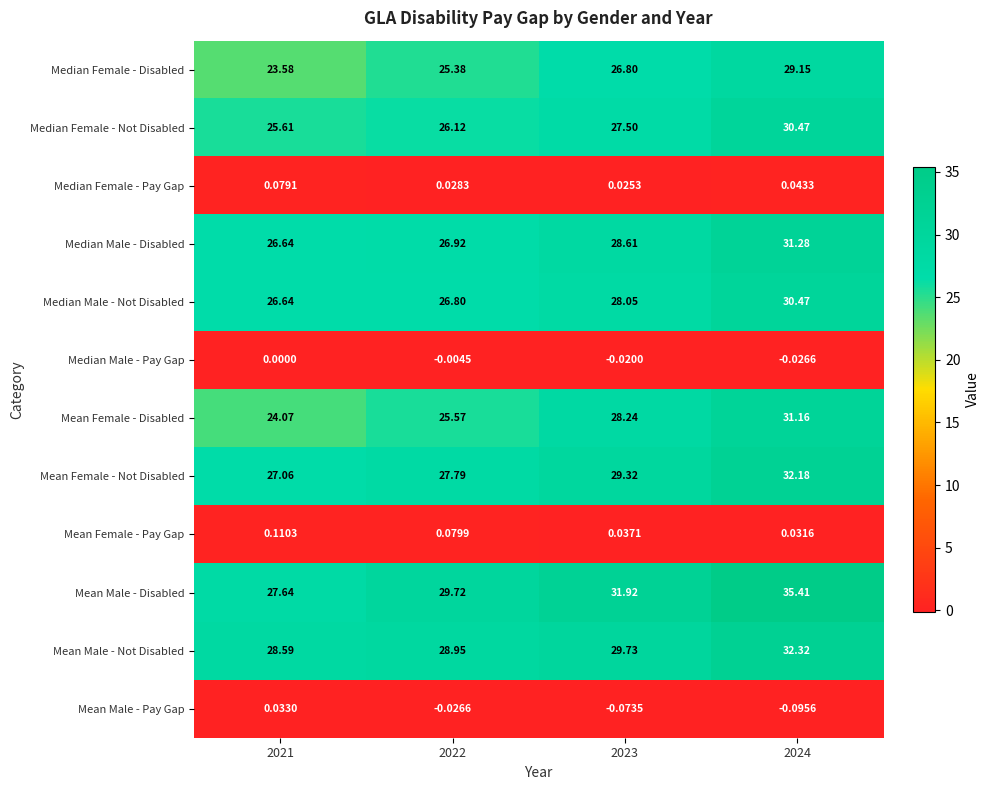

Which series changed the most between 2021 and 2024?

Mean Male - Disabled